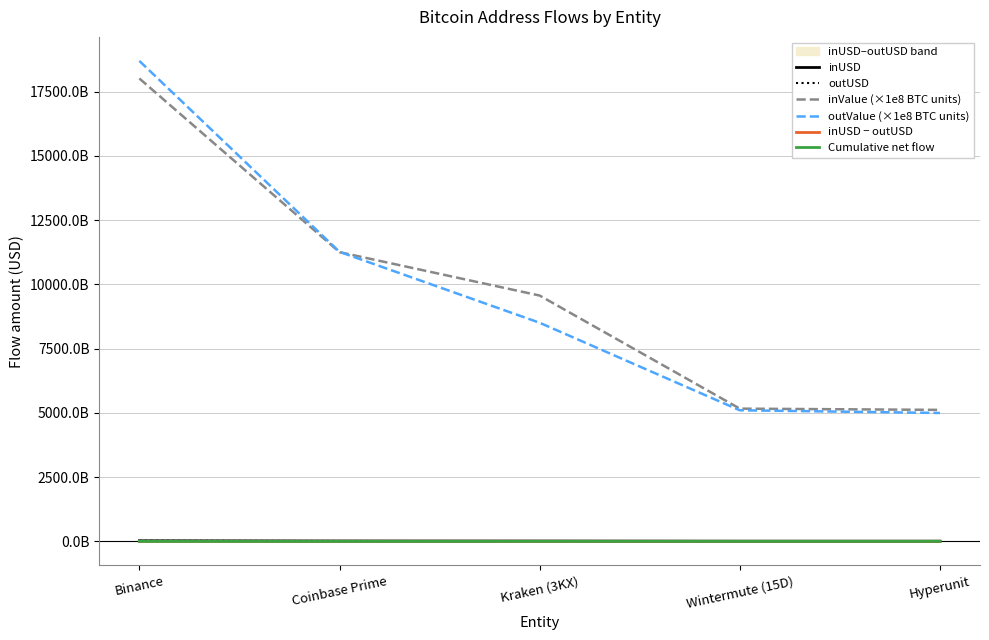

True or false: outValue (×1e8 BTC units) and Cumulative net flow intersect in this chart.

False